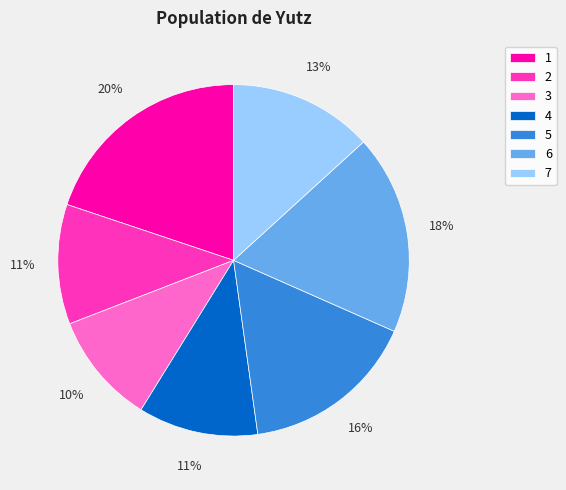

The 7 slice represents 13% of the pie. True or false?

True